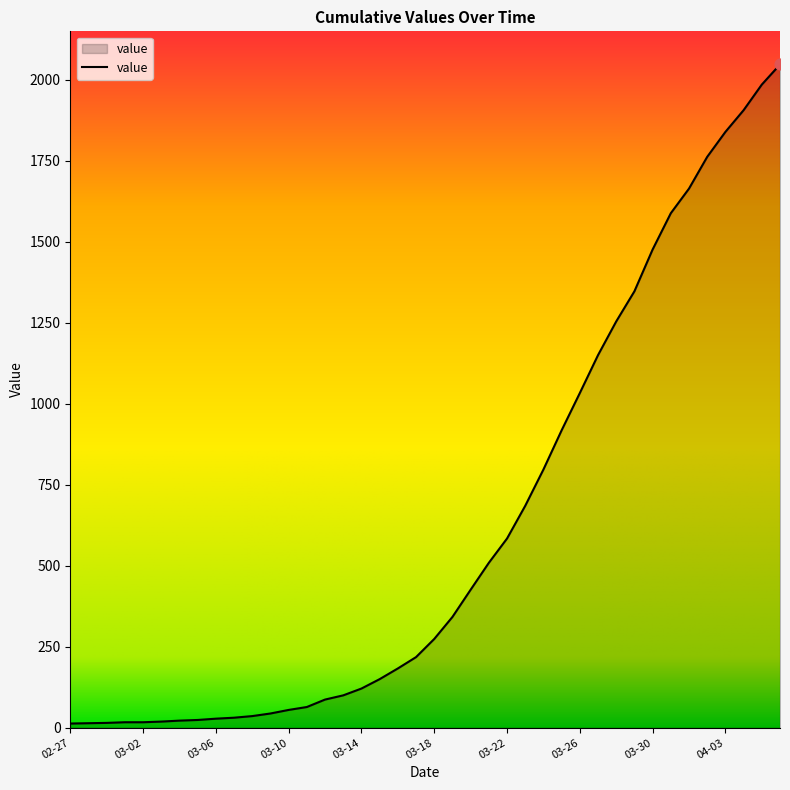

What is the maximum value shown in the chart?

2047